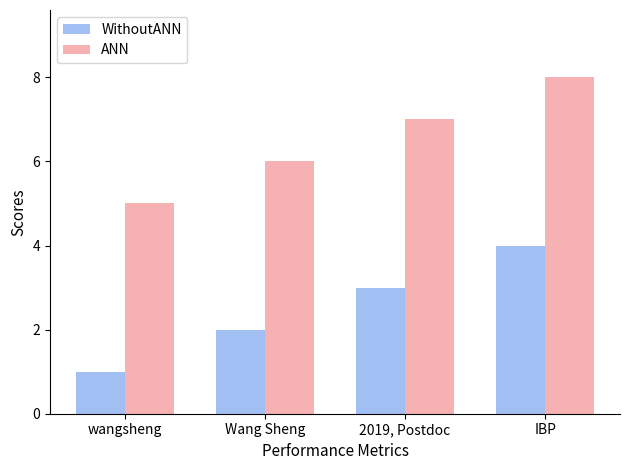

How many categories are shown in the chart?

4